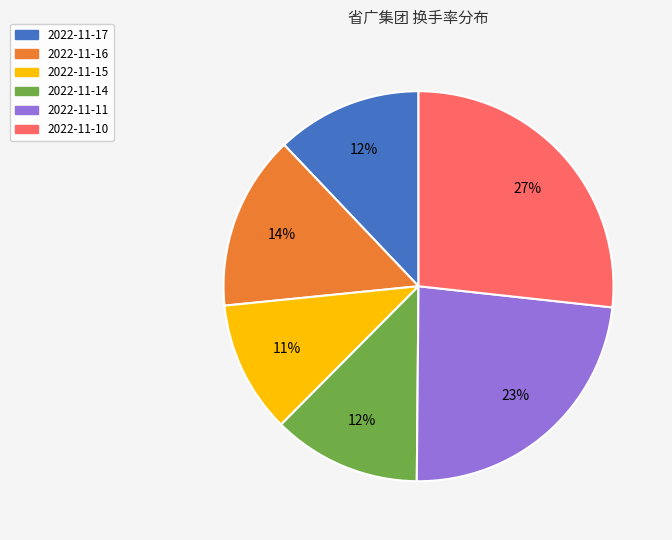

How many segments does this pie chart have?

6